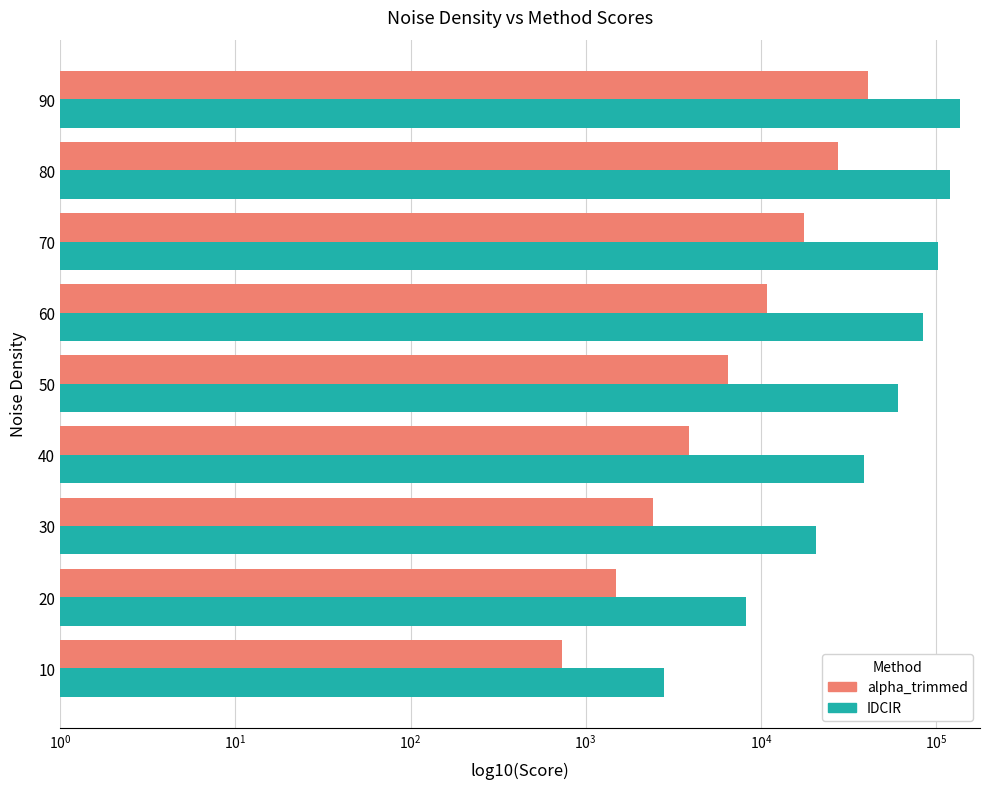

Which series has the widest spread of values?

IDCIR